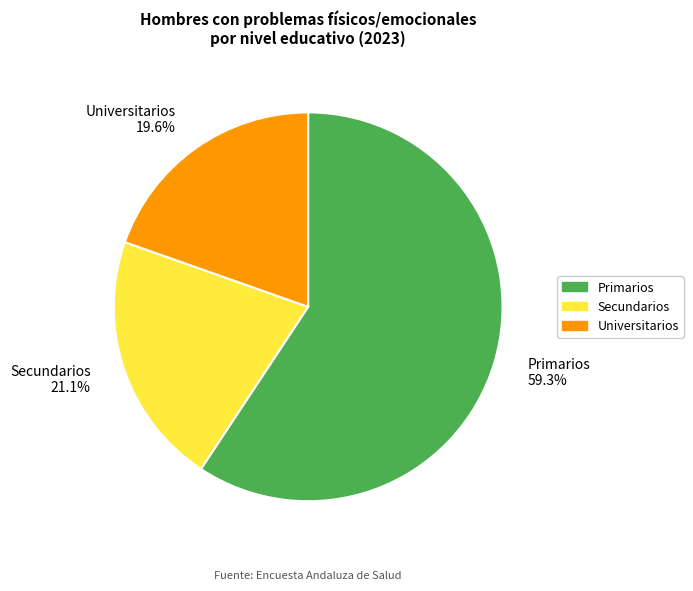

To the nearest percent, what is the difference between the largest and smallest slice percentages?

40%